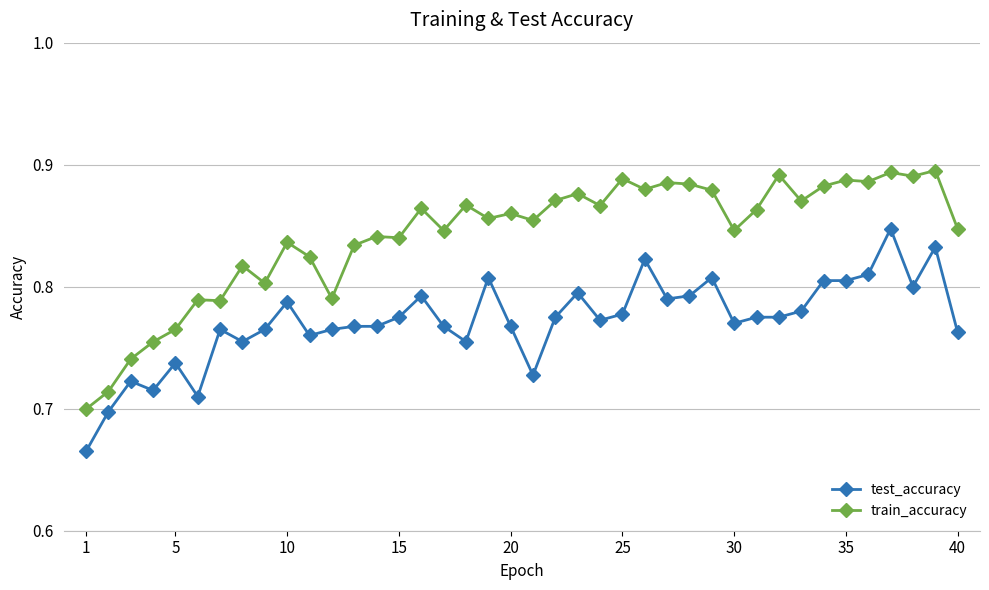

True or false: train_accuracy and test_accuracy cross at least once.

False